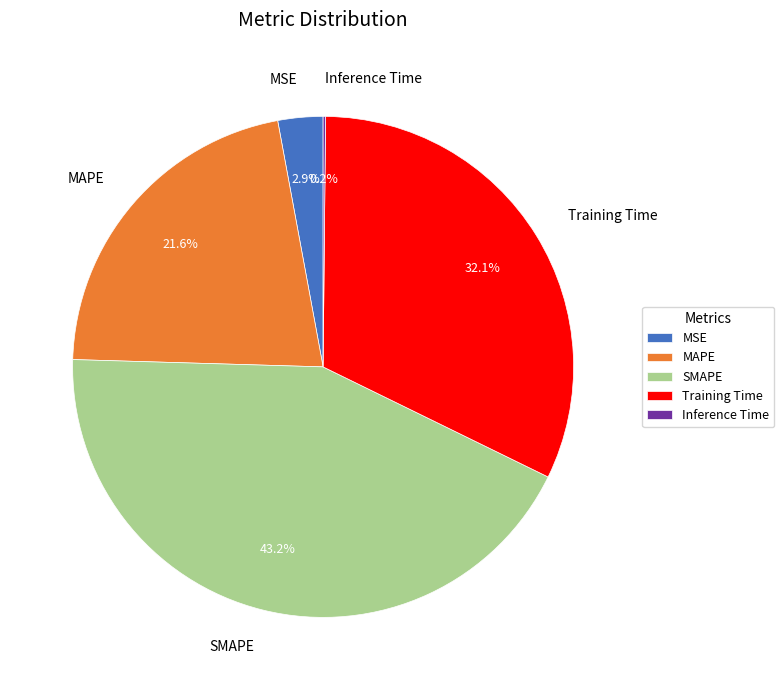

Between MAPE and SMAPE, which is larger?

SMAPE